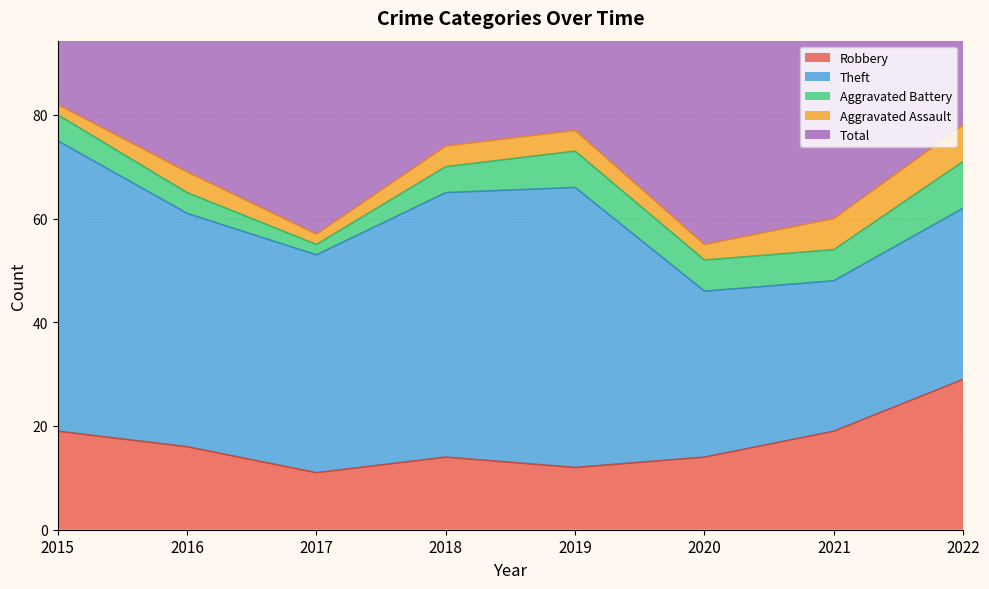

Reading left to right, what are all the values shown in this chart?

Robbery: 19	16	11	14	12	14	19	29
Theft: 56	45	42	51	54	32	29	33
Aggravated Battery: 5	4	2	5	7	6	6	9
Aggravated Assault: 2	4	2	4	4	3	6	7
Total: 82	70	59	74	77	56	60	80